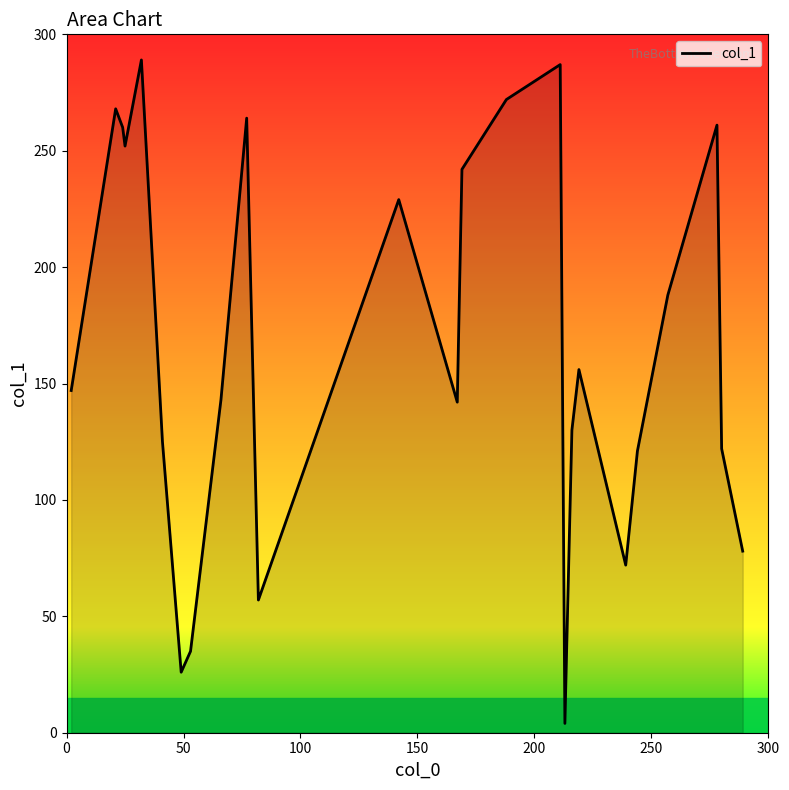

What is the difference between the maximum and minimum values?

285